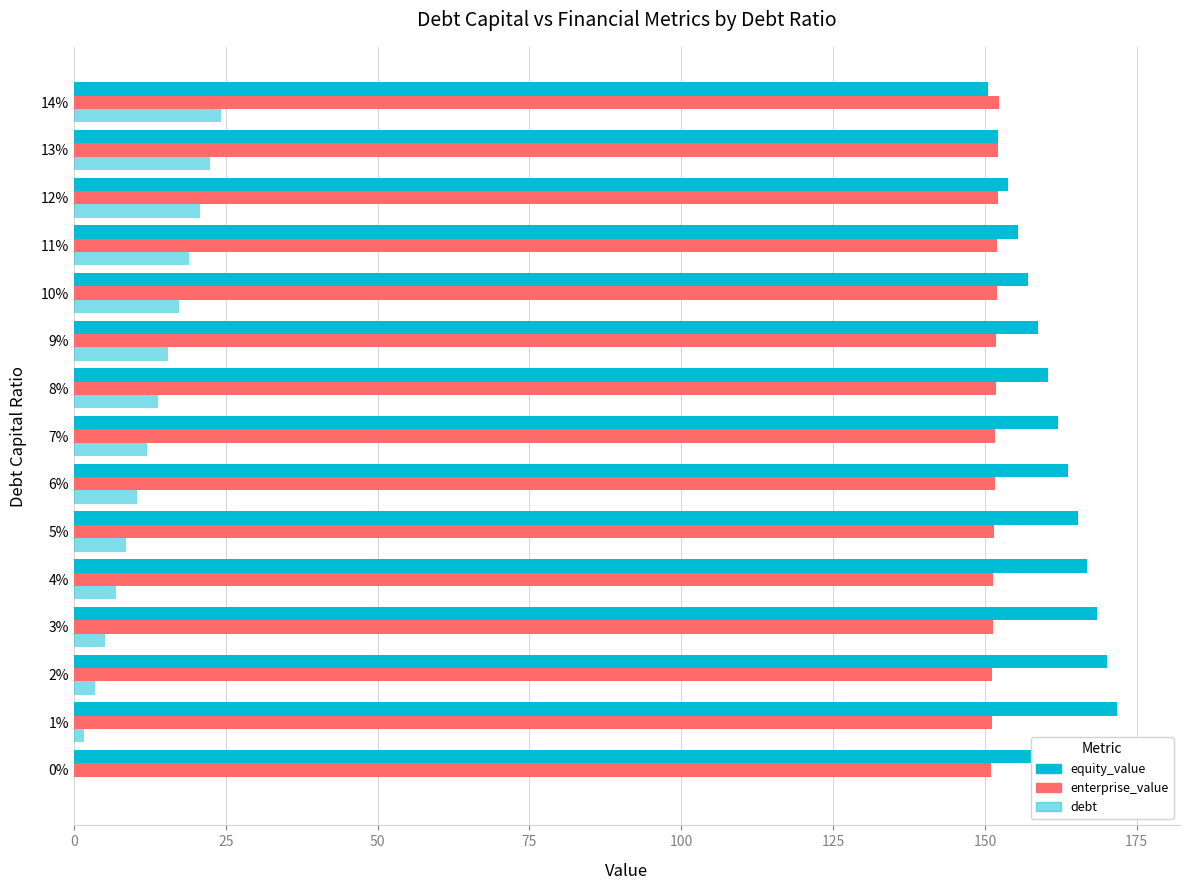

What is the label of the 12th bar from the left?

11